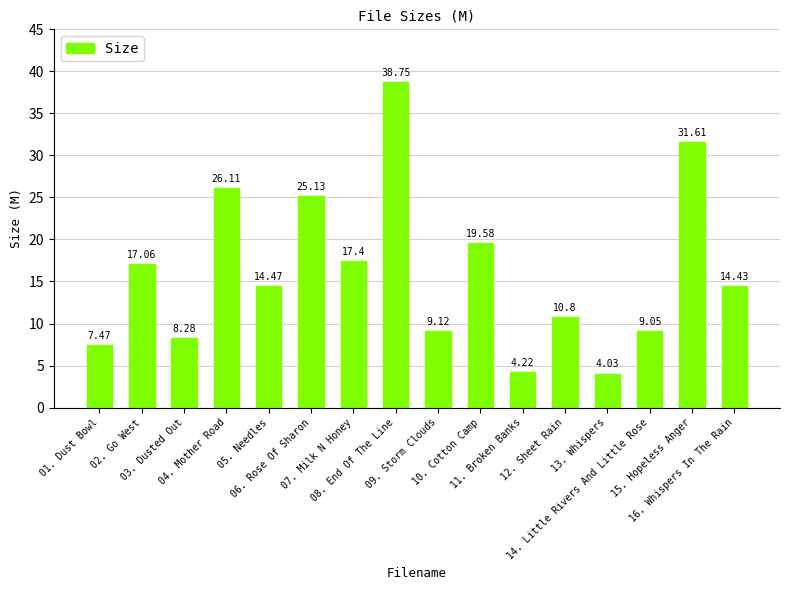

How many distinct data groups are displayed?

1